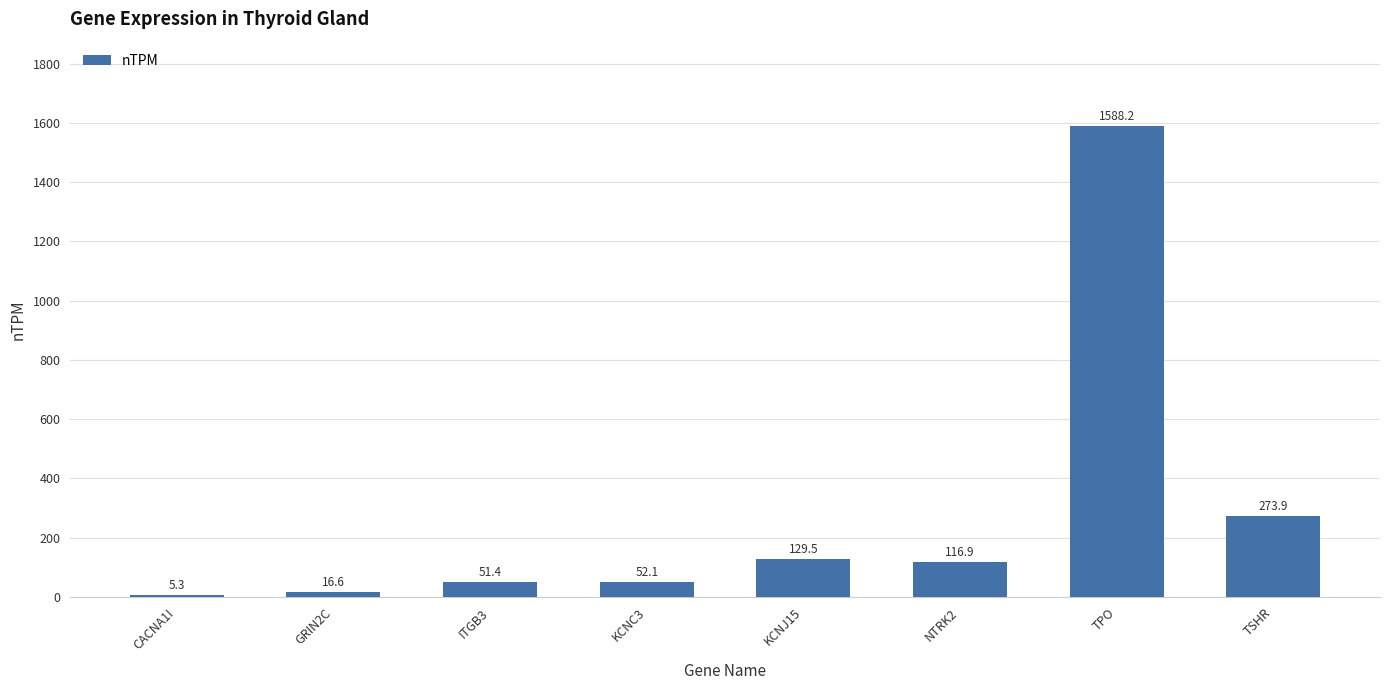

The chart shows a value of 273.9 at TSHR. True or false?

True